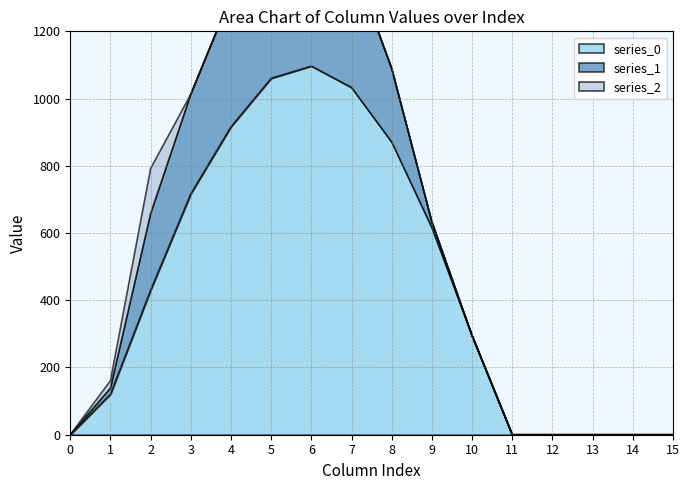

How many lines are shown in the chart?

3